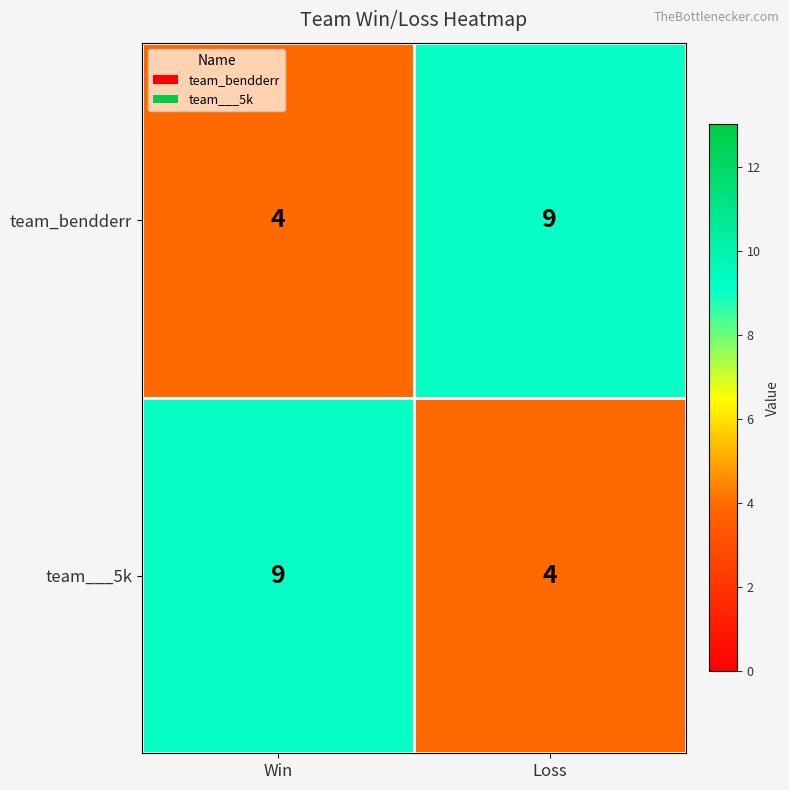

Rank the categories by team___5k value from lowest to highest.

Loss, Win